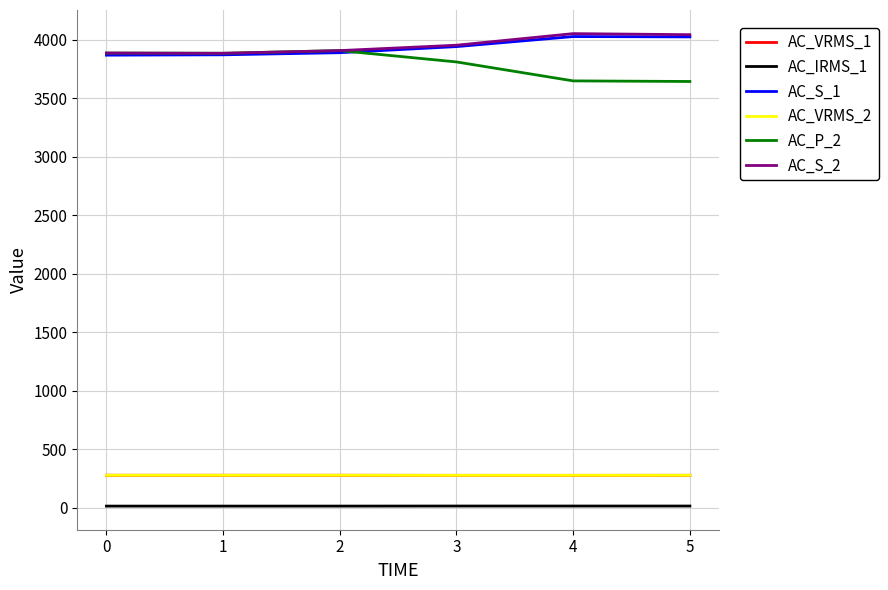

How many lines are shown in the chart?

6